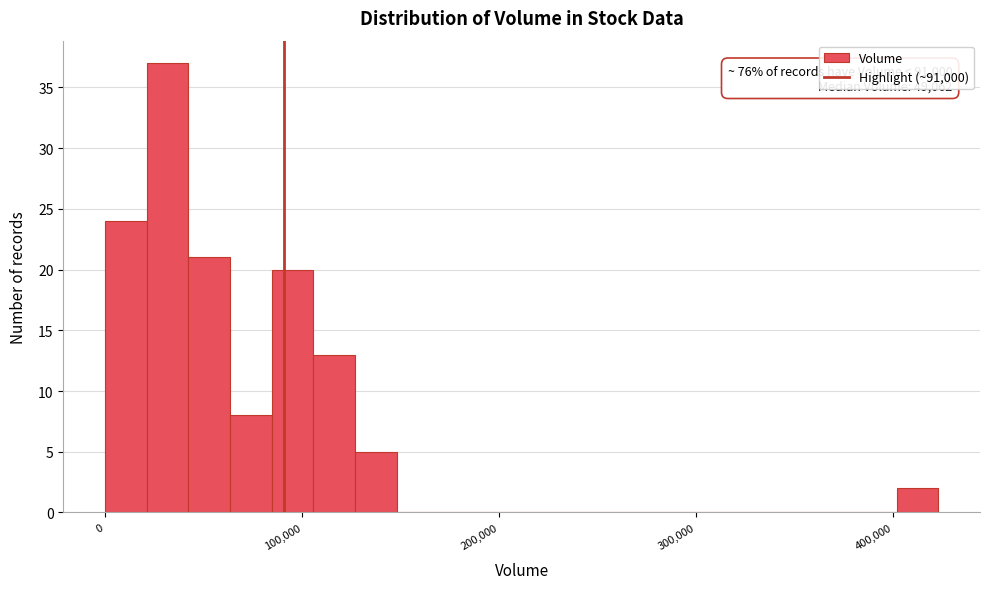

Around what value on the x-axis is the tallest bar? Give the approximate position of its centre, as read against the axis.

30000